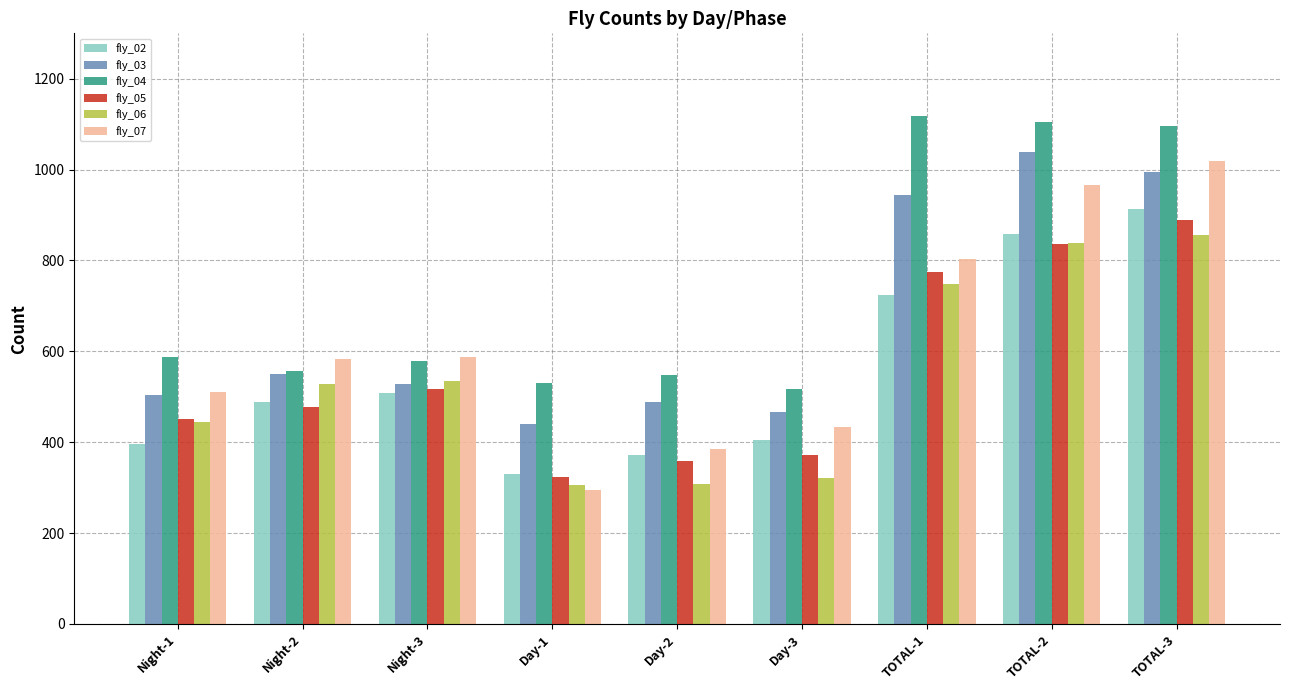

At TOTAL-3, list the series in order from smallest to largest.

fly_06, fly_05, fly_02, fly_03, fly_07, fly_04